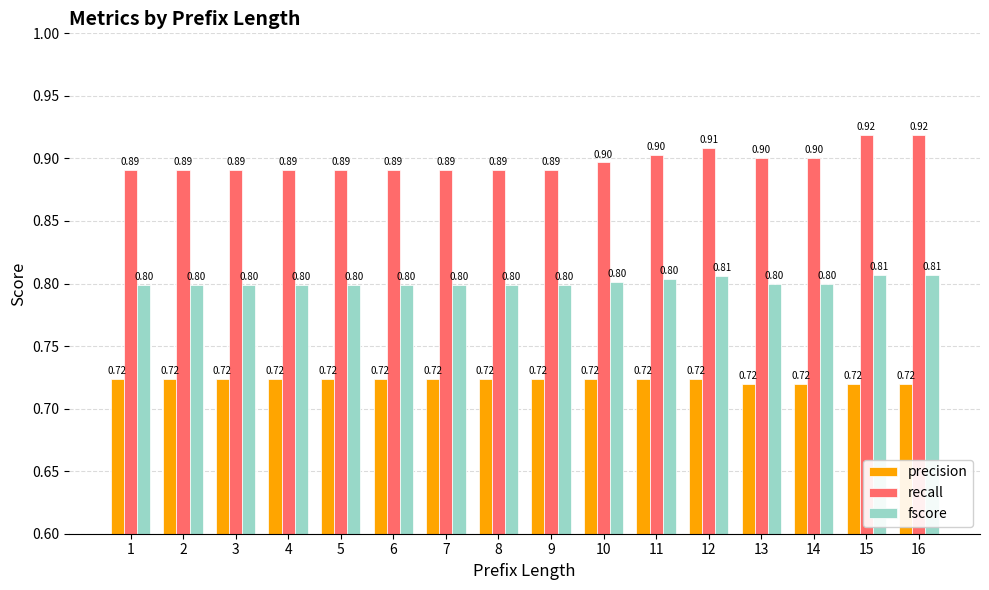

Which series changed the most between 8 and 10?

recall